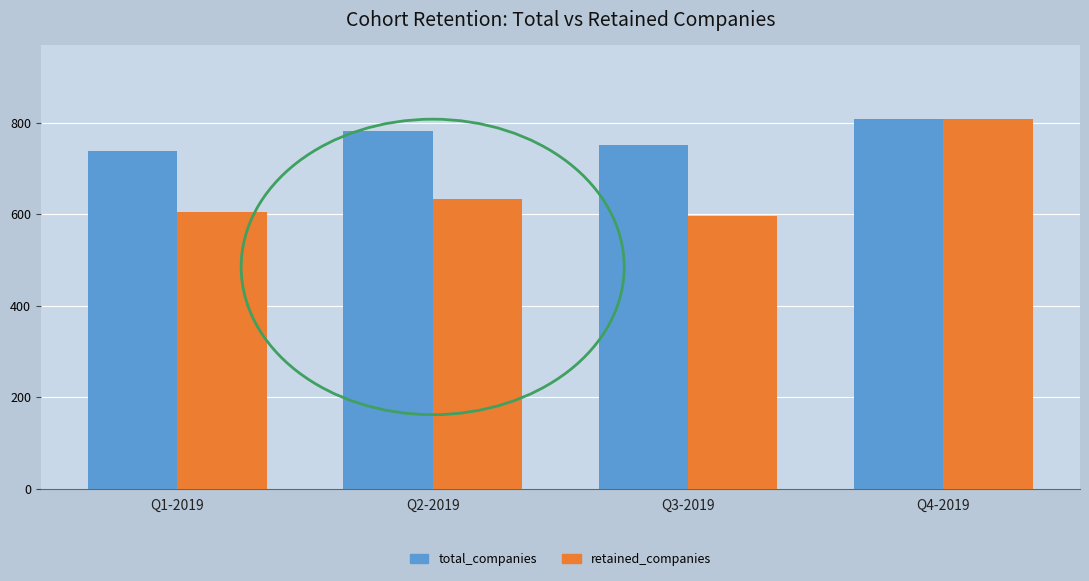

Which label corresponds to the smallest value in the chart?

Q3-2019